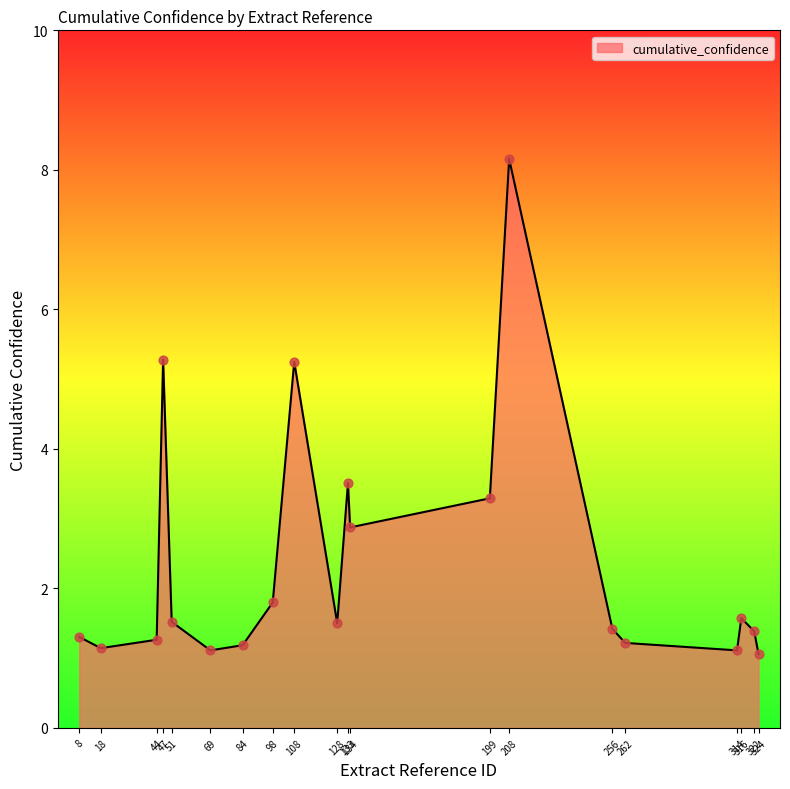

What is the minimum value shown in the chart?

1.1